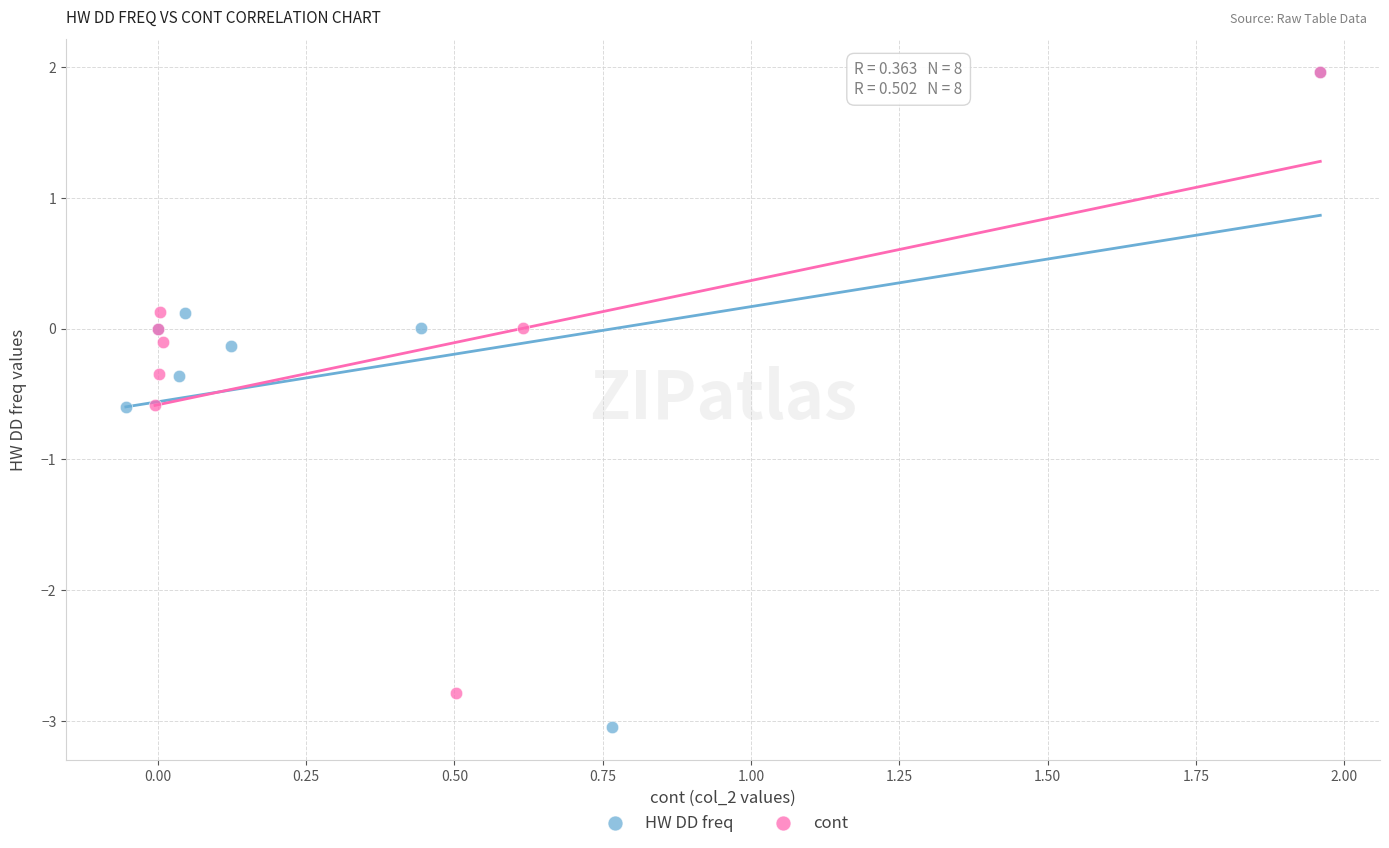

Which series reaches the minimum Y coordinate?

HW DD freq